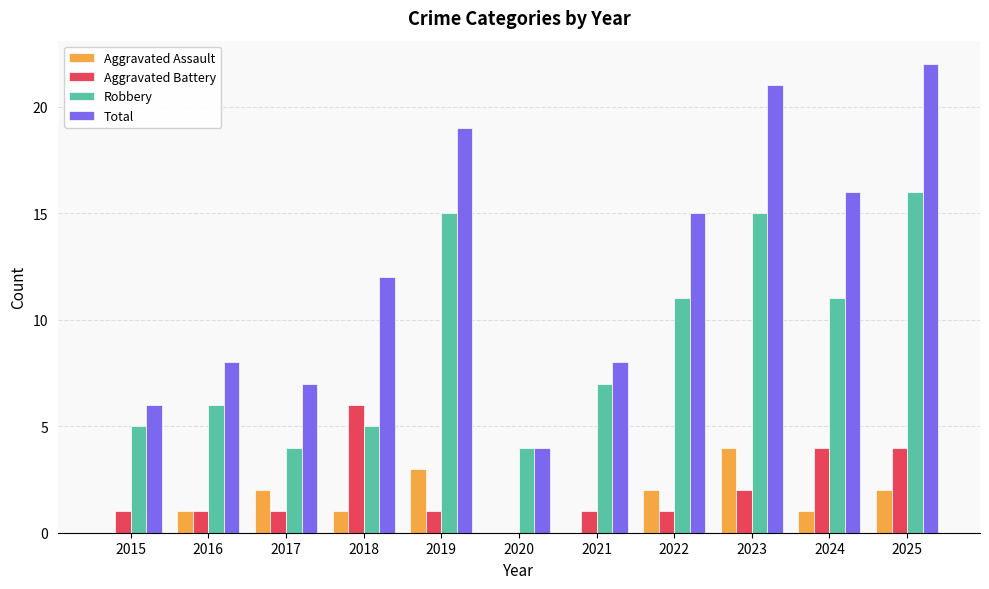

At which label does Total reach its peak?

2025